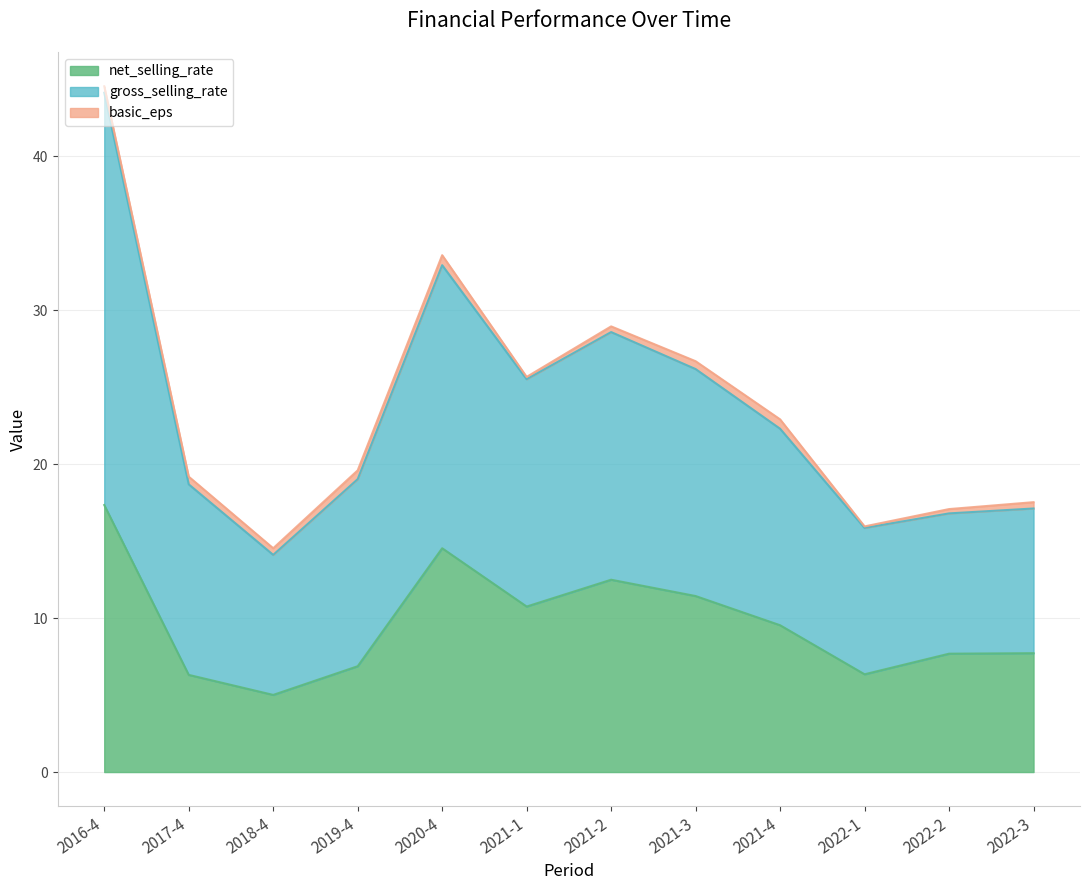

The value of gross_selling_rate at 2022-3 is 4.3. True or false?

False